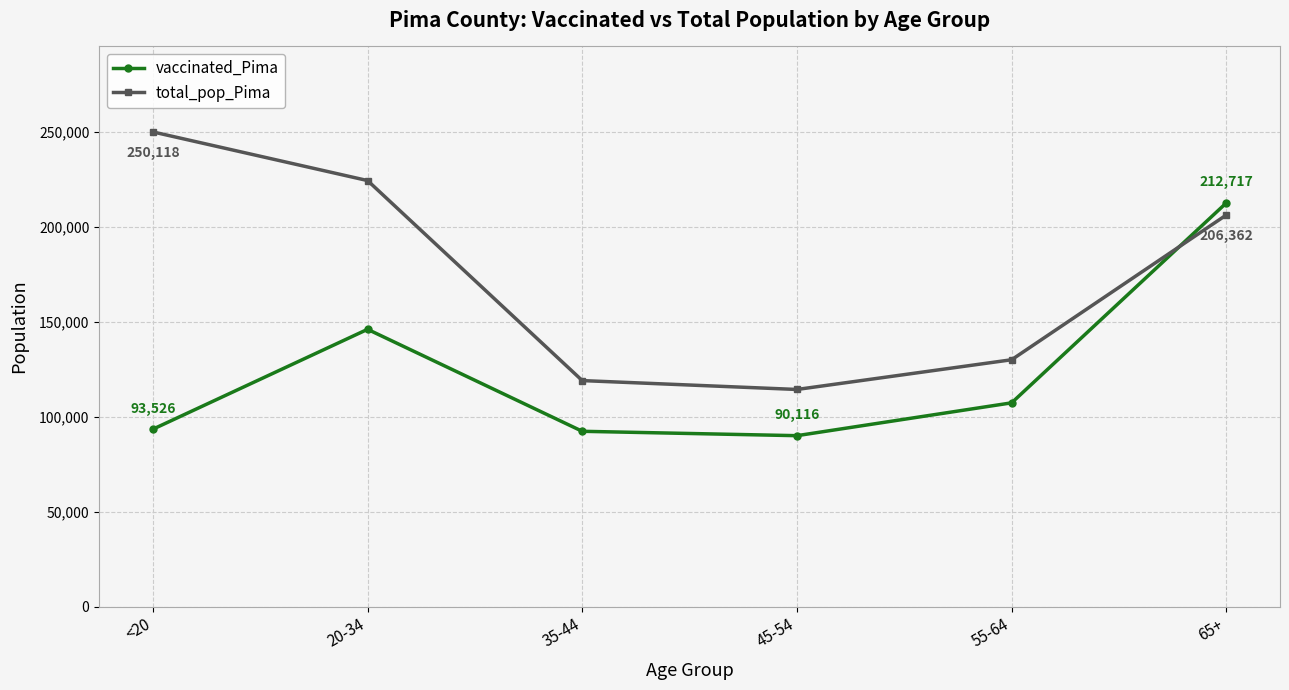

Between which two adjacent categories do total_pop_Pima and vaccinated_Pima first intersect?

55-64 and 65+